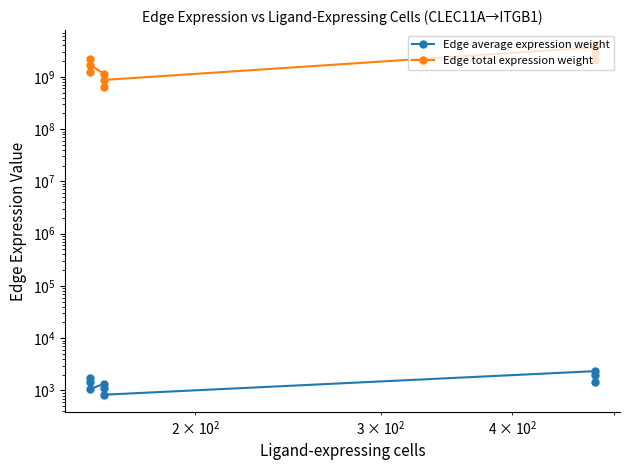

What is the difference between the maximum and minimum values in the Edge total expression weight series?

3010147608.6